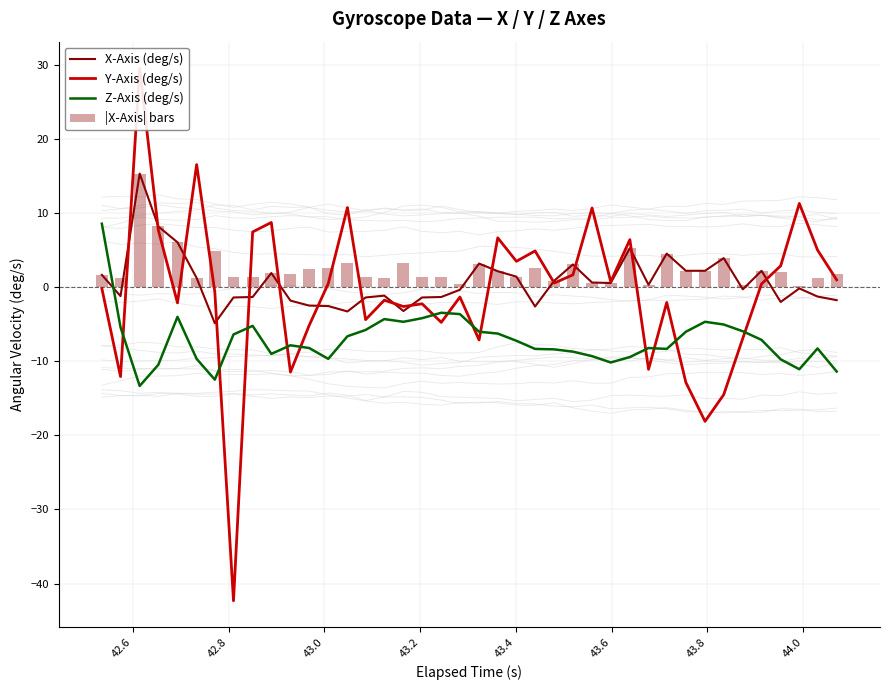

What is the maximum value for |X-Axis| bars?

15.3